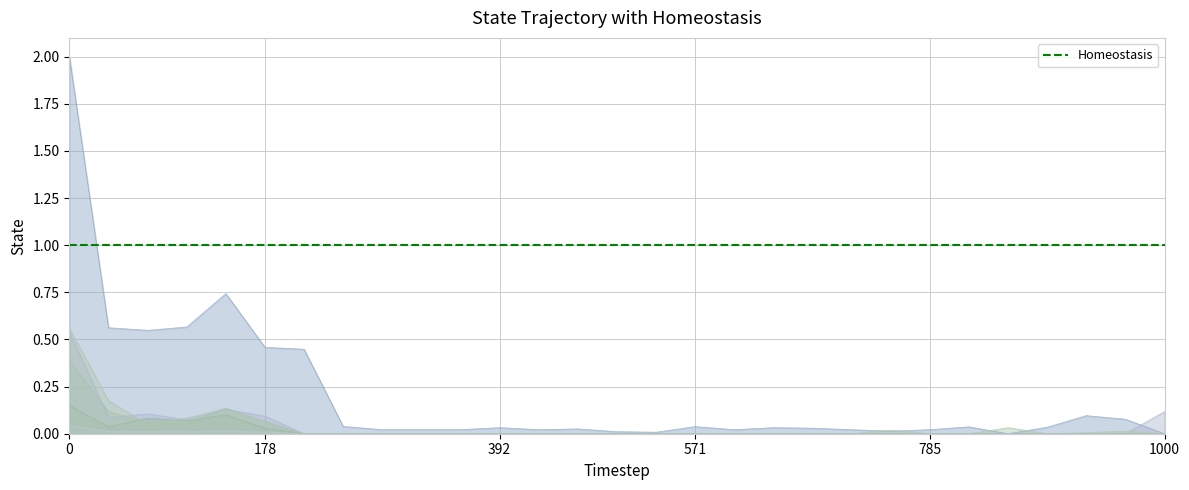

What is the maximum value shown in the chart?

2.0